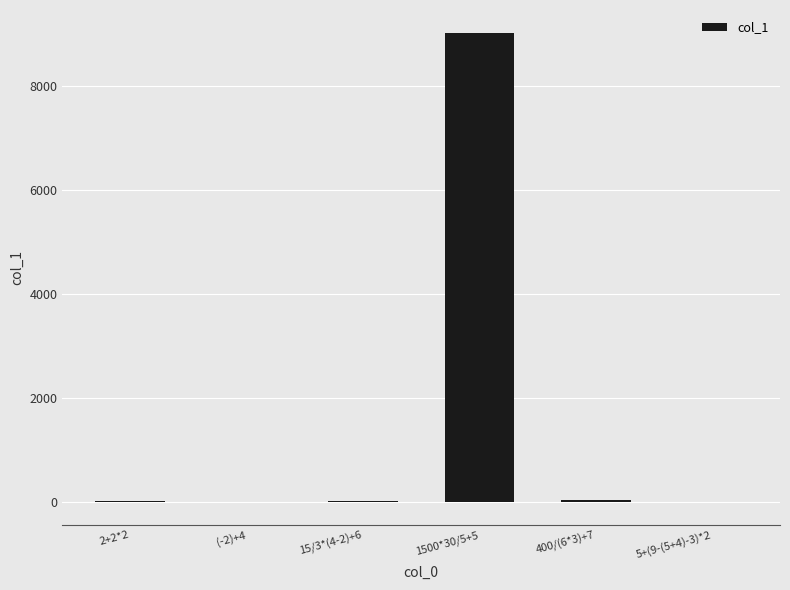

Which label corresponds to the largest value in the chart?

1500*30/5+5